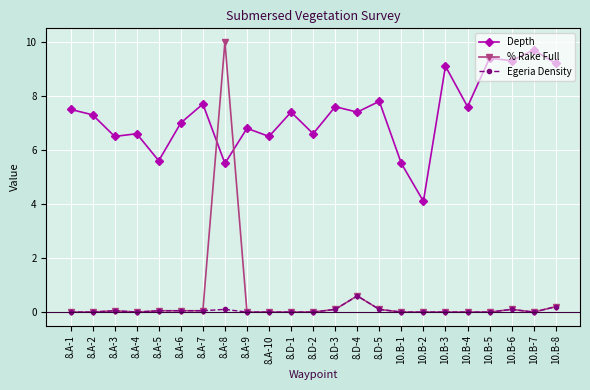

Reading right to left, list all the values displayed in this chart.

Depth: 9.2	9.7	9.3	9.4	7.6	9.1	4.1	5.5	7.8	7.4	7.6	6.6	7.4	6.5	6.8	5.5	7.7	7.0	5.6	6.6	6.5	7.3	7.5
% Rake Full: 0.2	0.0	0.1	0.0	0.0	0.0	0.0	0.0	0.1	0.6	0.1	0.0	0.0	0.0	0.0	10.0	0.1	0.1	0.1	0.0	0.1	0.0	0.0
Egeria Density: 0.2	0.0	0.1	0.0	0.0	0.0	0.0	0.0	0.1	0.6	0.1	0.0	0.0	0.0	0.0	0.1	0.1	0.1	0.1	0.0	0.1	0.0	0.0